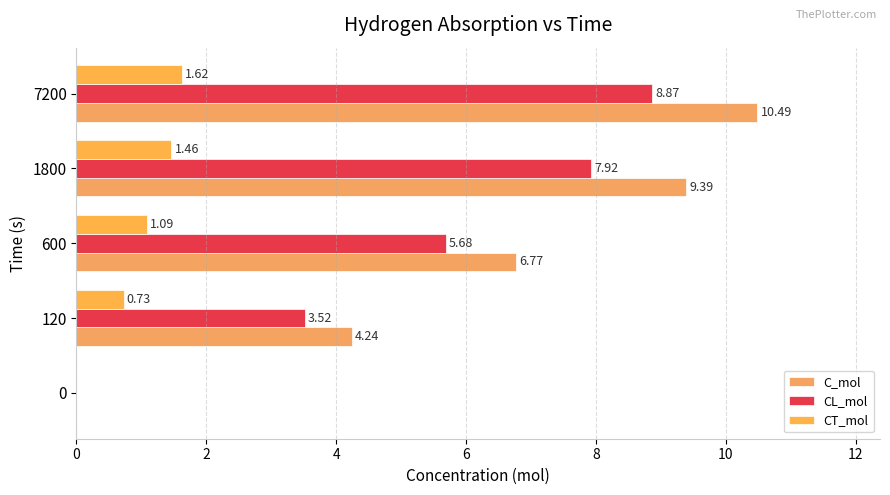

What is the sum of all CT_mol values?

4.9